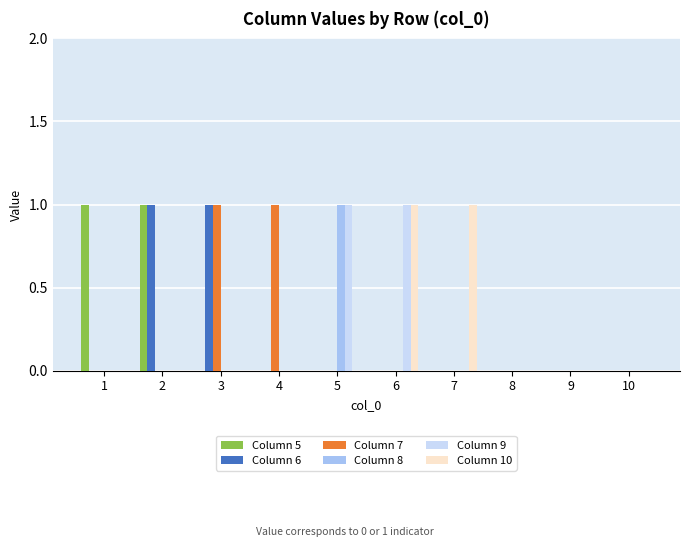

Are the bars grouped side by side (vs. stacked)?

Yes